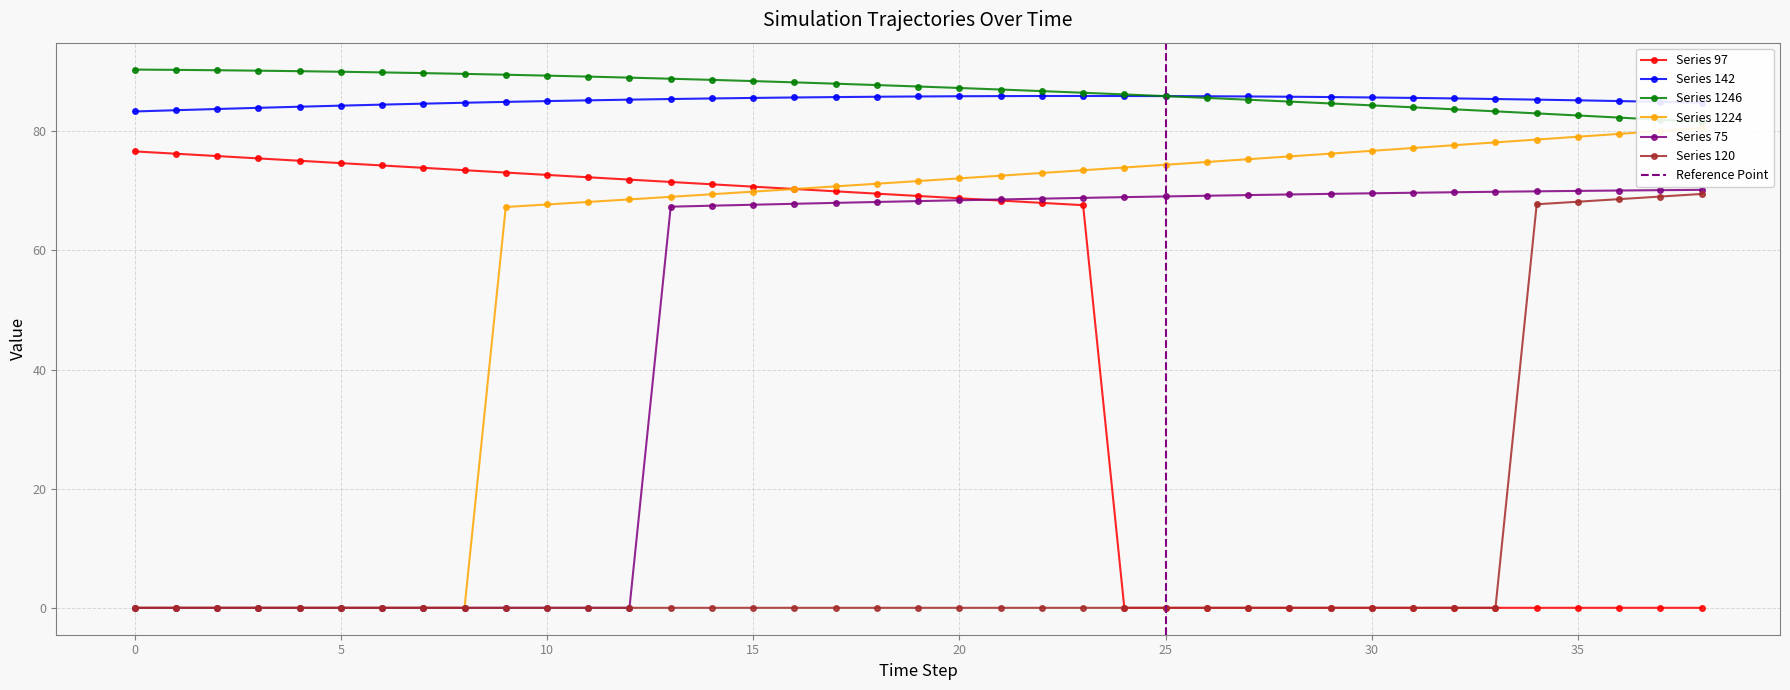

How many distinct data groups are displayed?

6